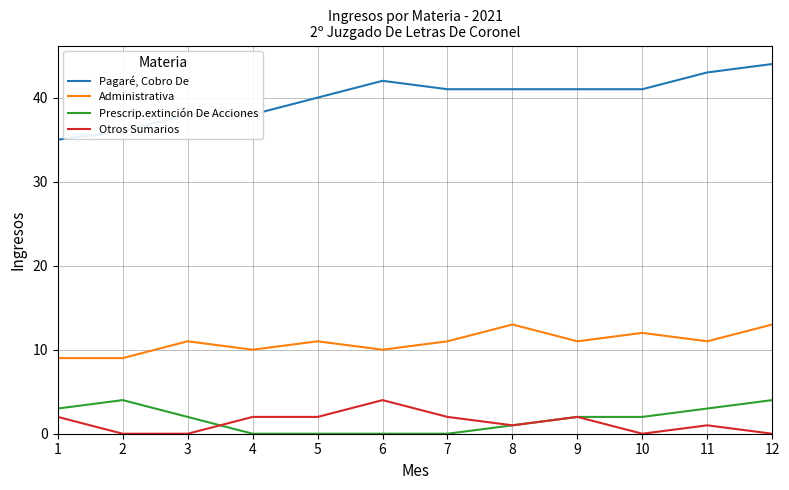

How many Pagaré, Cobro De values are between 38 and 42?

8